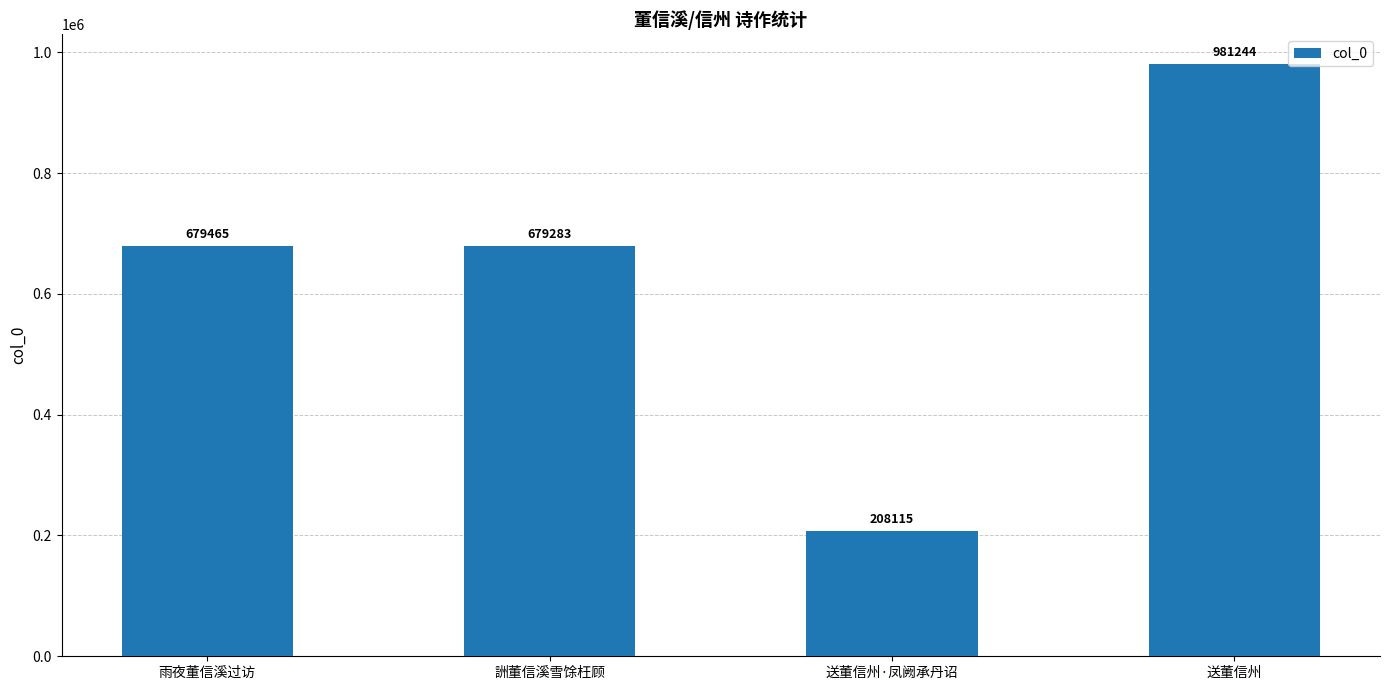

The chart shows a value of 679283 at 詶董信溪雪馀枉顾. True or false?

True